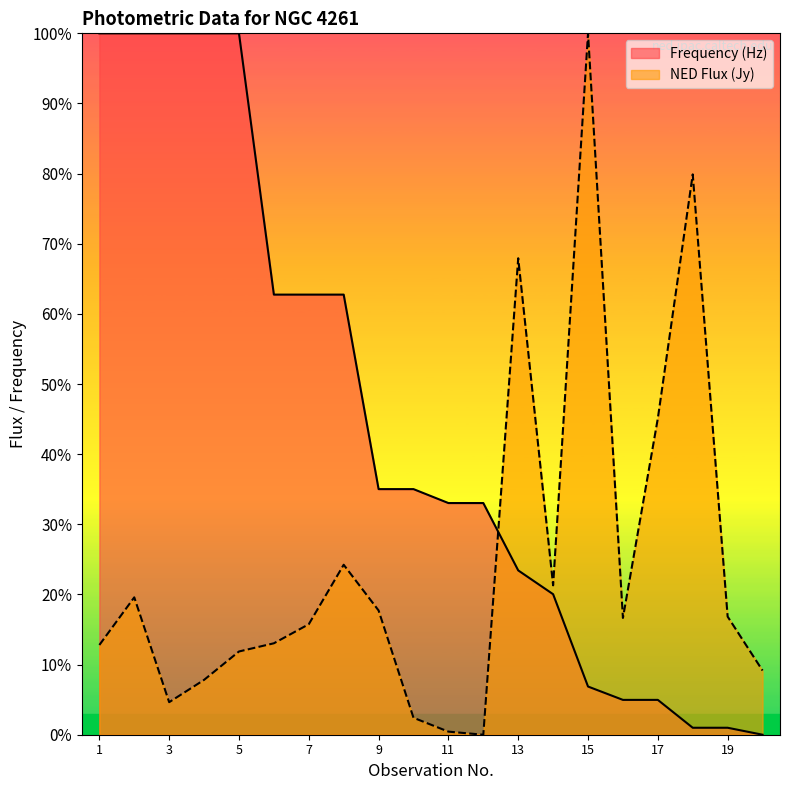

Which has a higher value, 2 or 7?

2